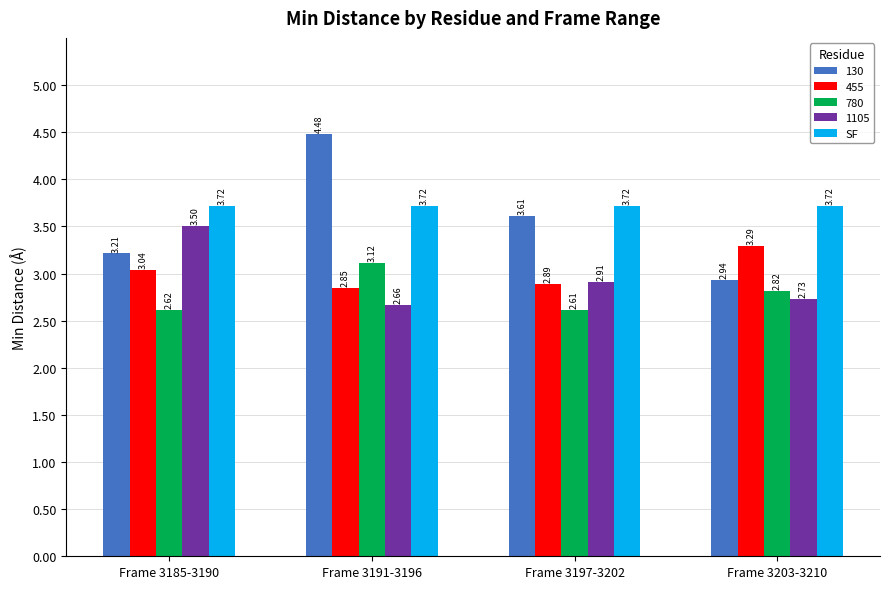

Between Frame 3191-3196 and Frame 3197-3202, which series saw the biggest shift?

130